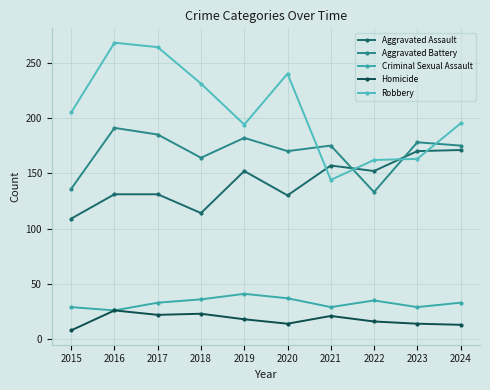

Reading left to right, list all the values displayed in this chart.

Aggravated Assault: 109	131	131	114	152	130	157	152	170	171
Aggravated Battery: 136	191	185	164	182	170	175	133	178	175
Criminal Sexual Assault: 29	26	33	36	41	37	29	35	29	33
Homicide: 8	26	22	23	18	14	21	16	14	13
Robbery: 205	268	264	231	194	240	144	162	163	195